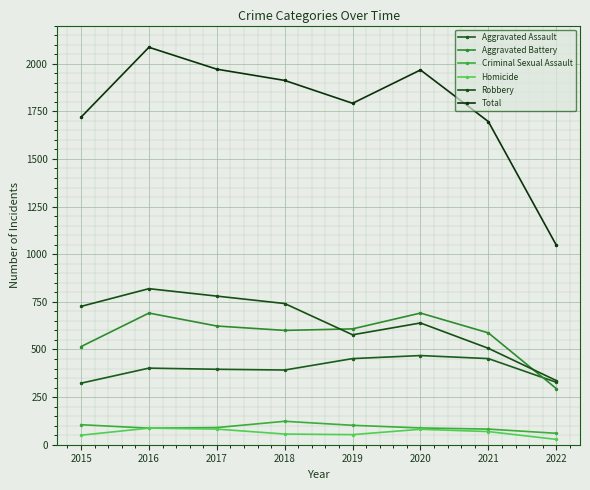

How many interior local valleys does the Robbery series have?

1